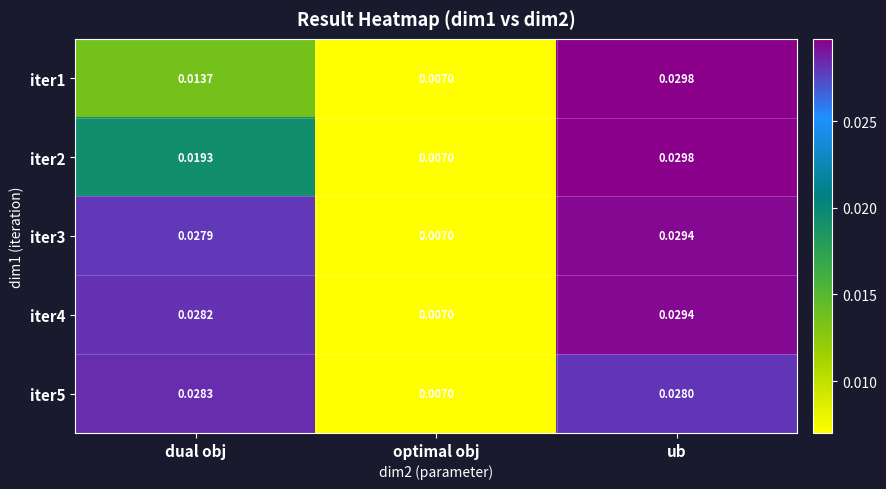

At which category is the sum across all series the highest?

ub